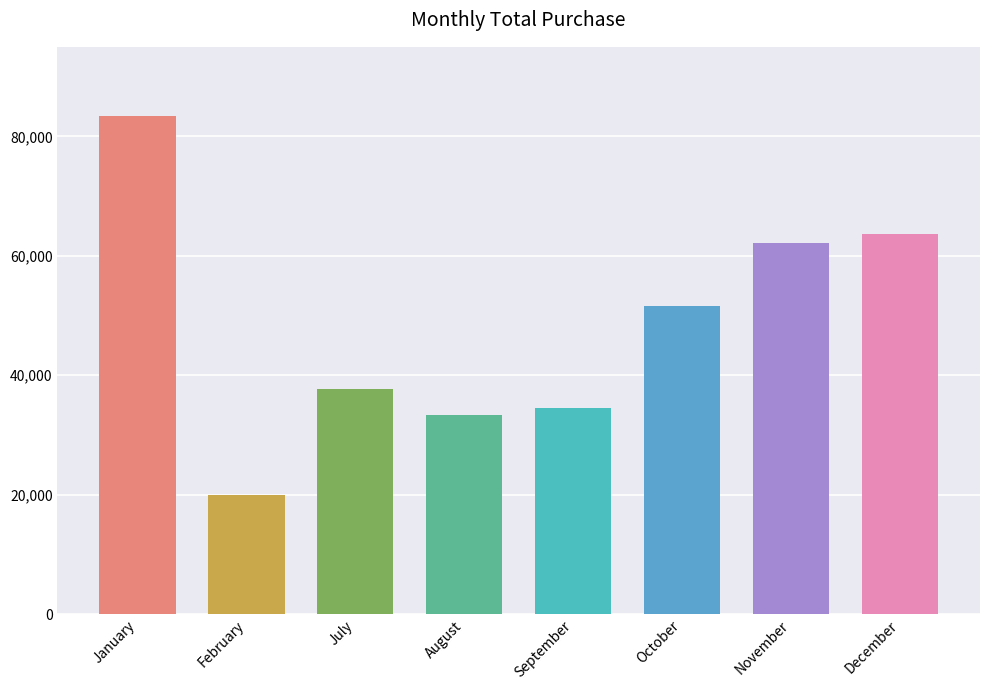

The value at September is 23022.4. True or false?

False